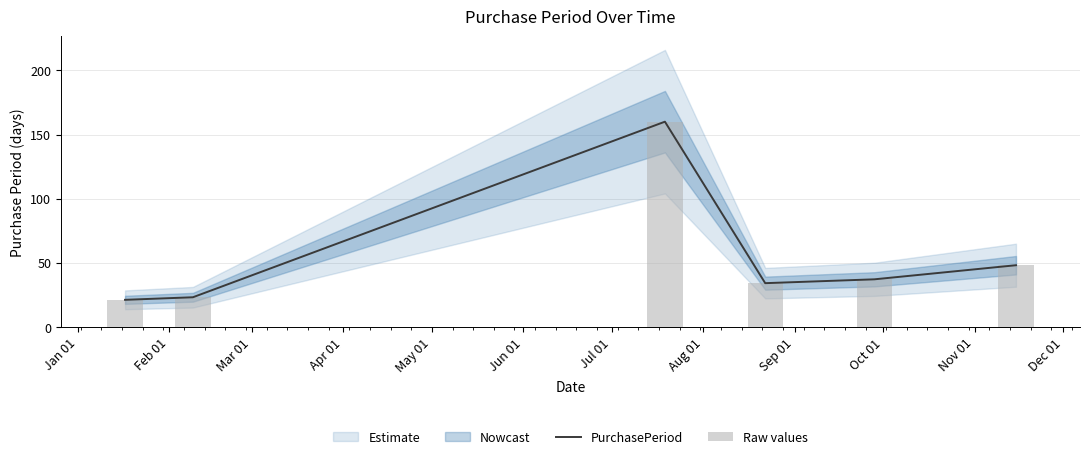

At how many categories does at least one series exceed 147?

1